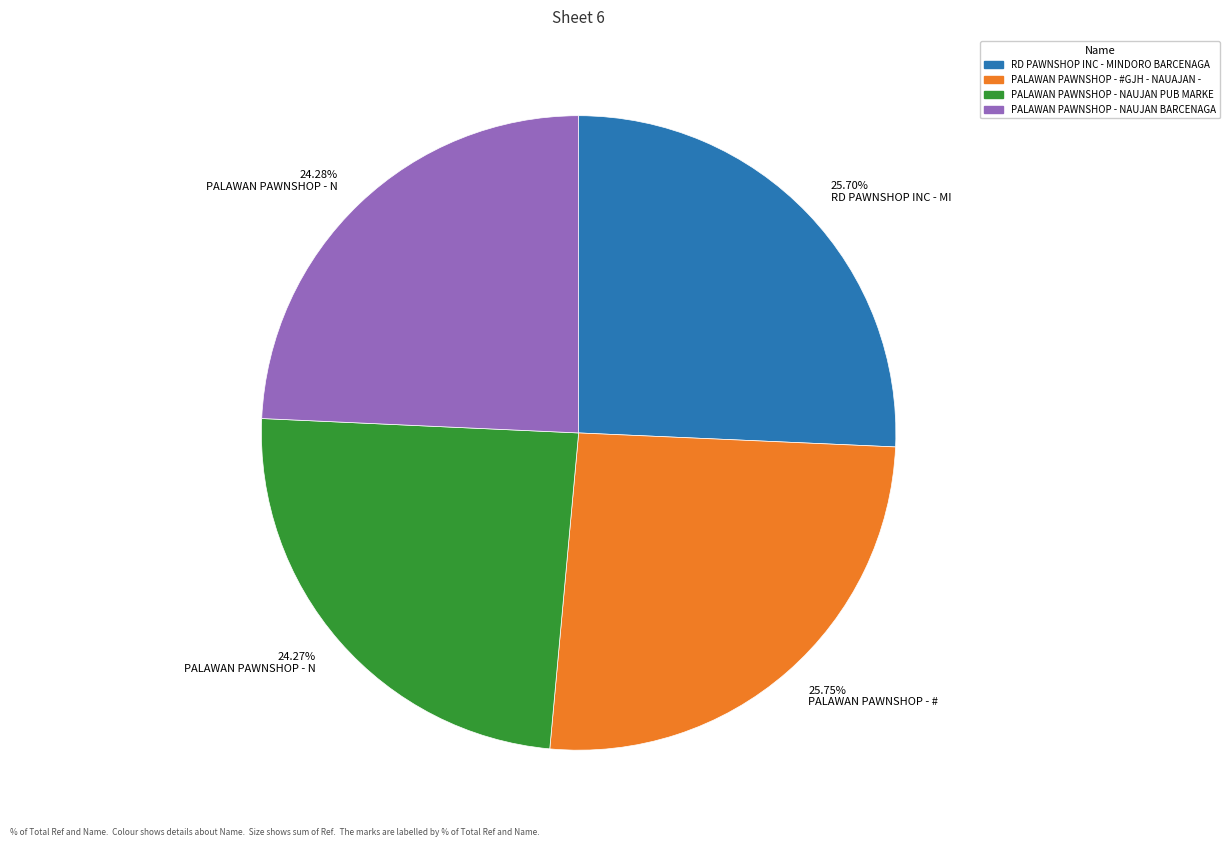

Is there any slice that represents more than half of the pie?

No